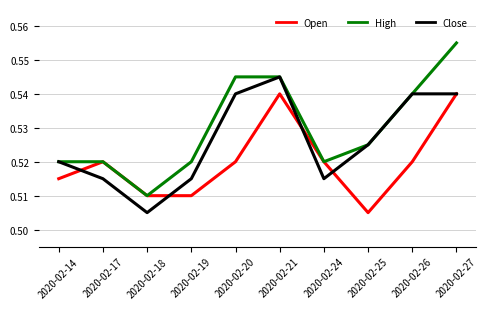

Which series changed the most between 2020-02-24 and 2020-02-27?

High